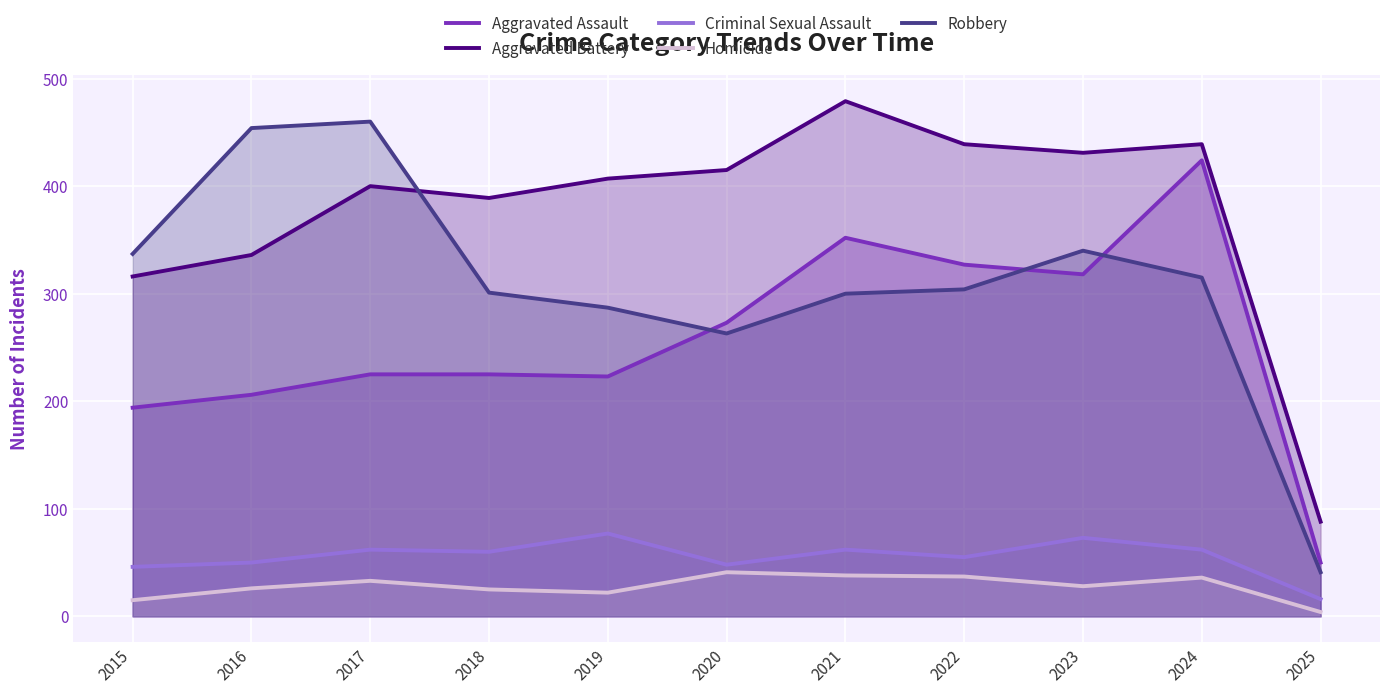

What is the average value of the Homicide series?

28